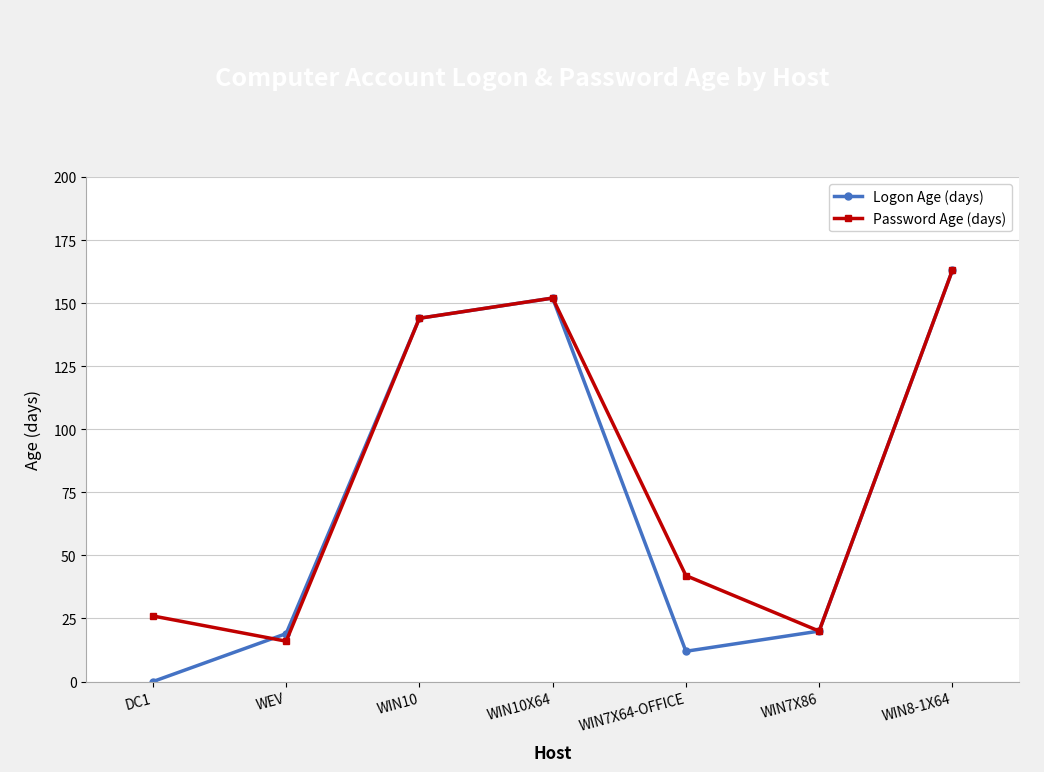

List the labels in order of Password Age (days) value, largest first.

WIN8-1X64, WIN10X64, WIN10, WIN7X64-OFFICE, DC1, WIN7X86, WEV